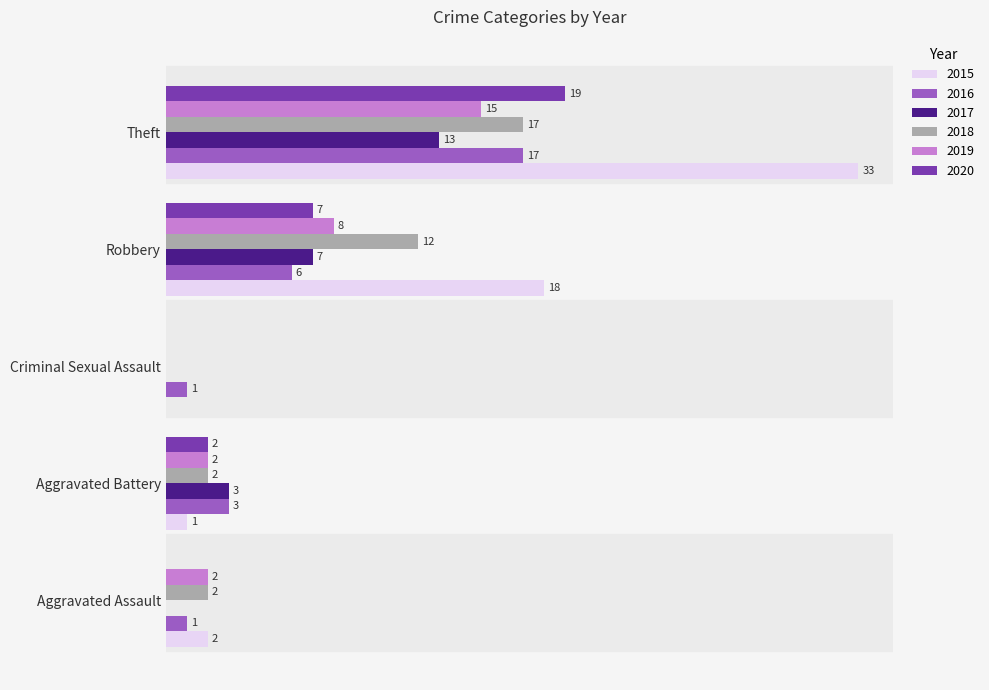

Is the value of 2017 at Aggravated Battery greater than the value of 2019 at Theft?

No